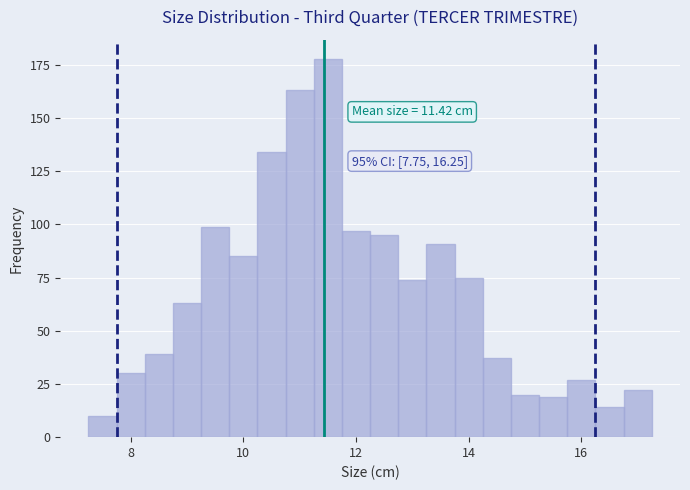

Read against the x-axis, roughly where is the centre of the tallest bar?

11.6